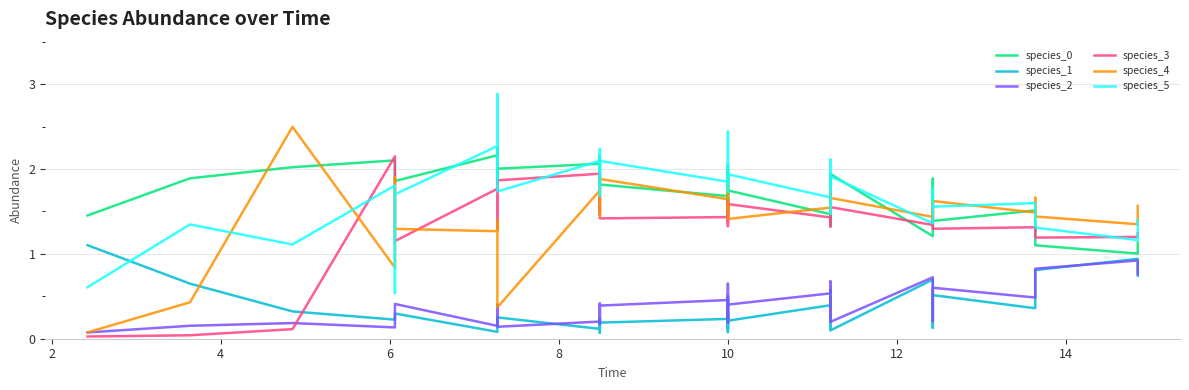

At which category does species_1 reach its first local valley?

6